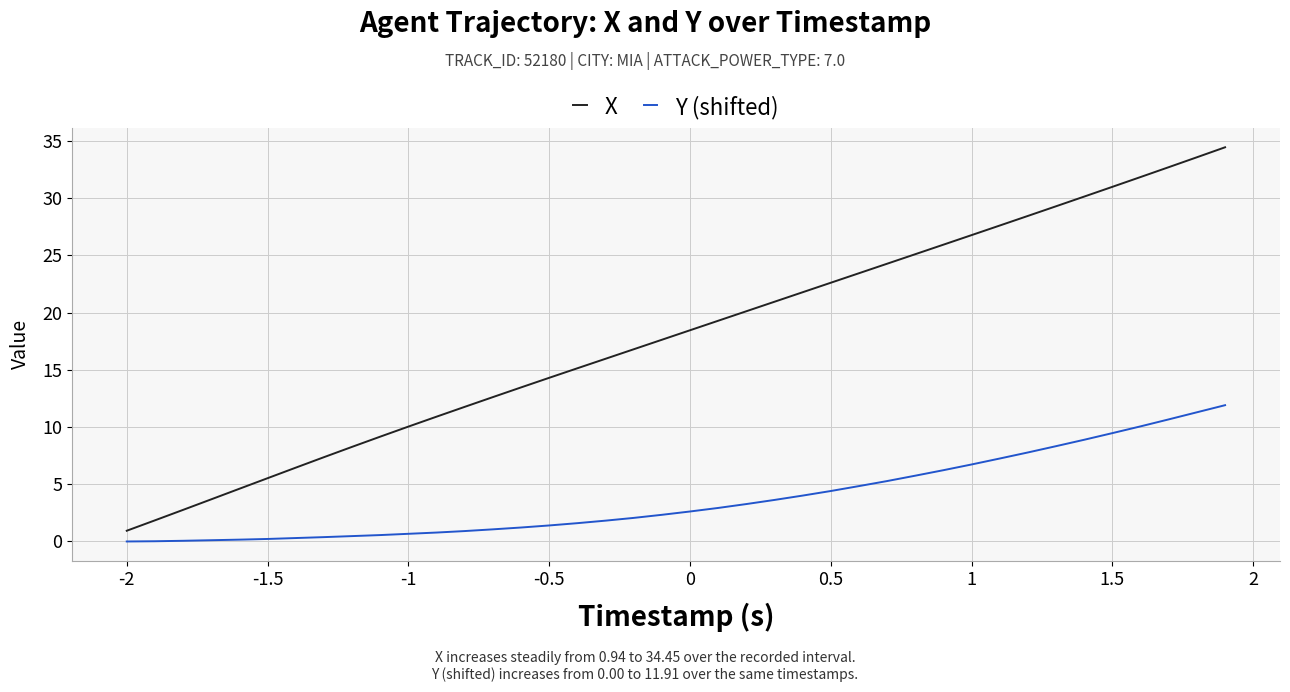

List the series in order of their overall mean, highest first.

X, Y (shifted)